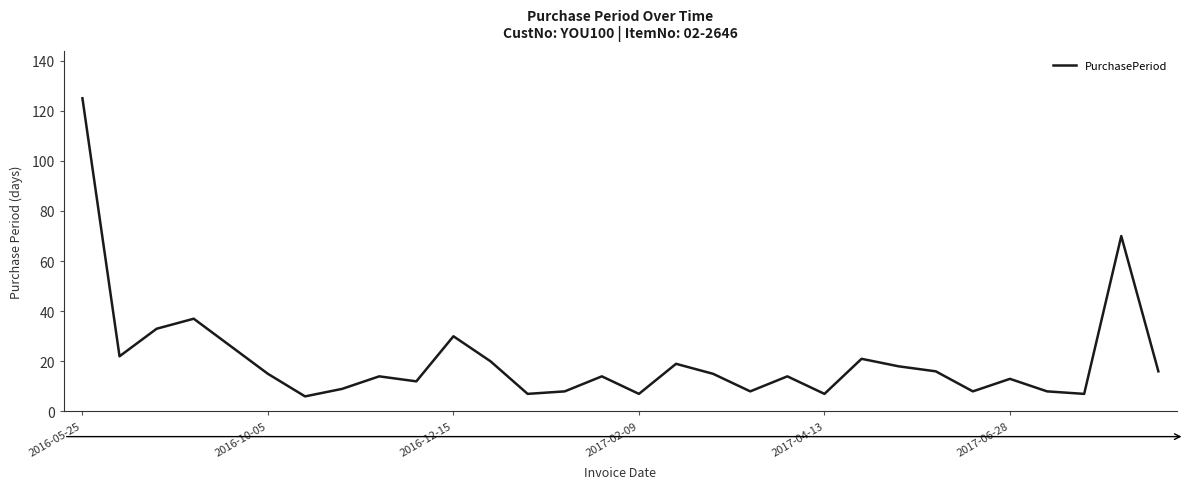

How many lines are shown in the chart?

1